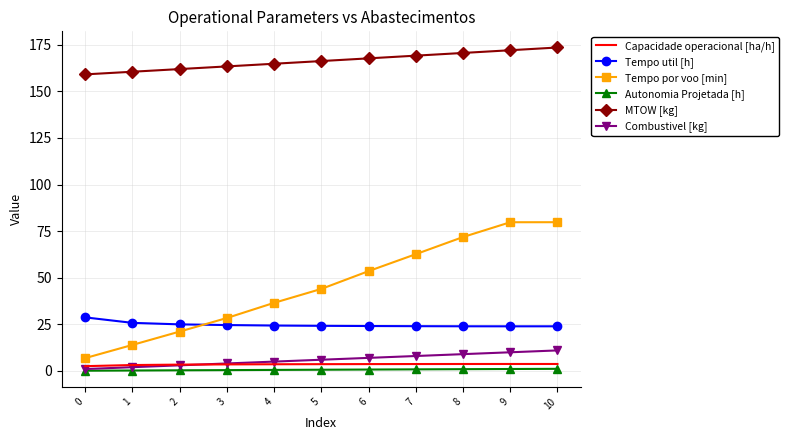

Is the value of Autonomia Projetada [h] at 4 greater than the value of Combustivel [kg] at 6?

No